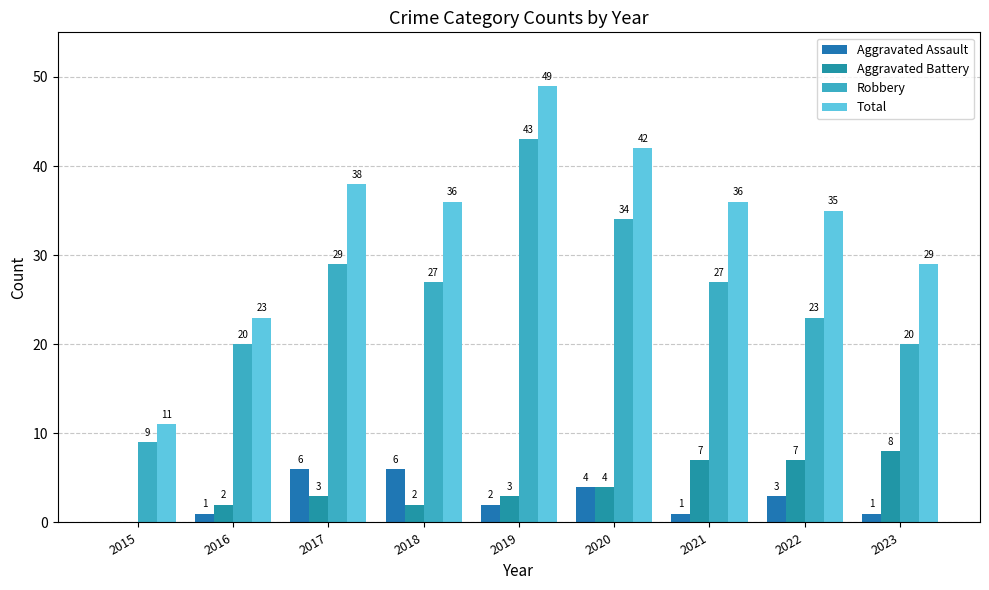

What is the approximate value of Total at 2020, to the nearest 5?

40